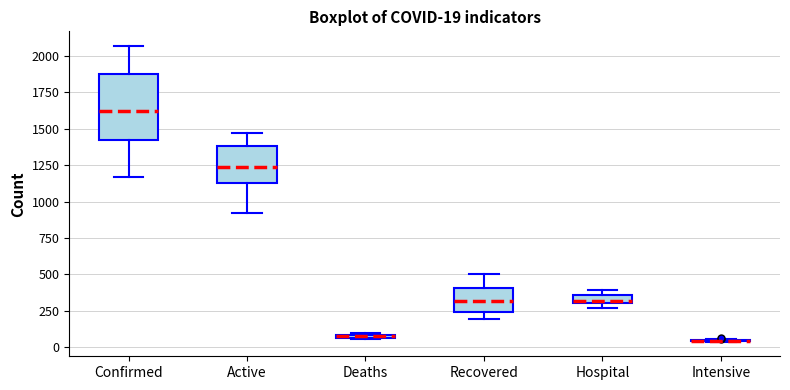

Comparing the boxes themselves (not the whiskers), which one is the tallest?

Confirmed